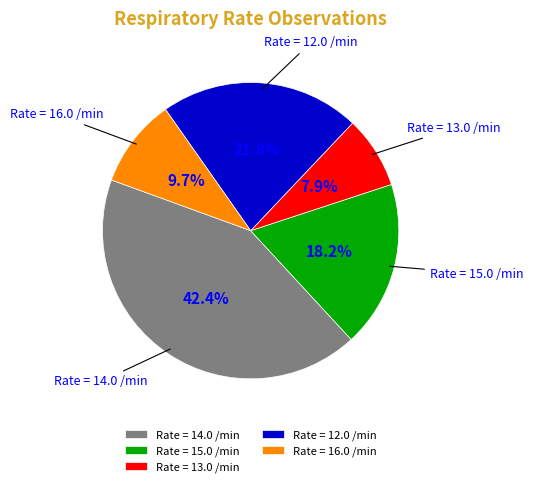

Rank the categories by value from highest to lowest.

Rate = 14.0 /min, Rate = 12.0 /min, Rate = 15.0 /min, Rate = 16.0 /min, Rate = 13.0 /min